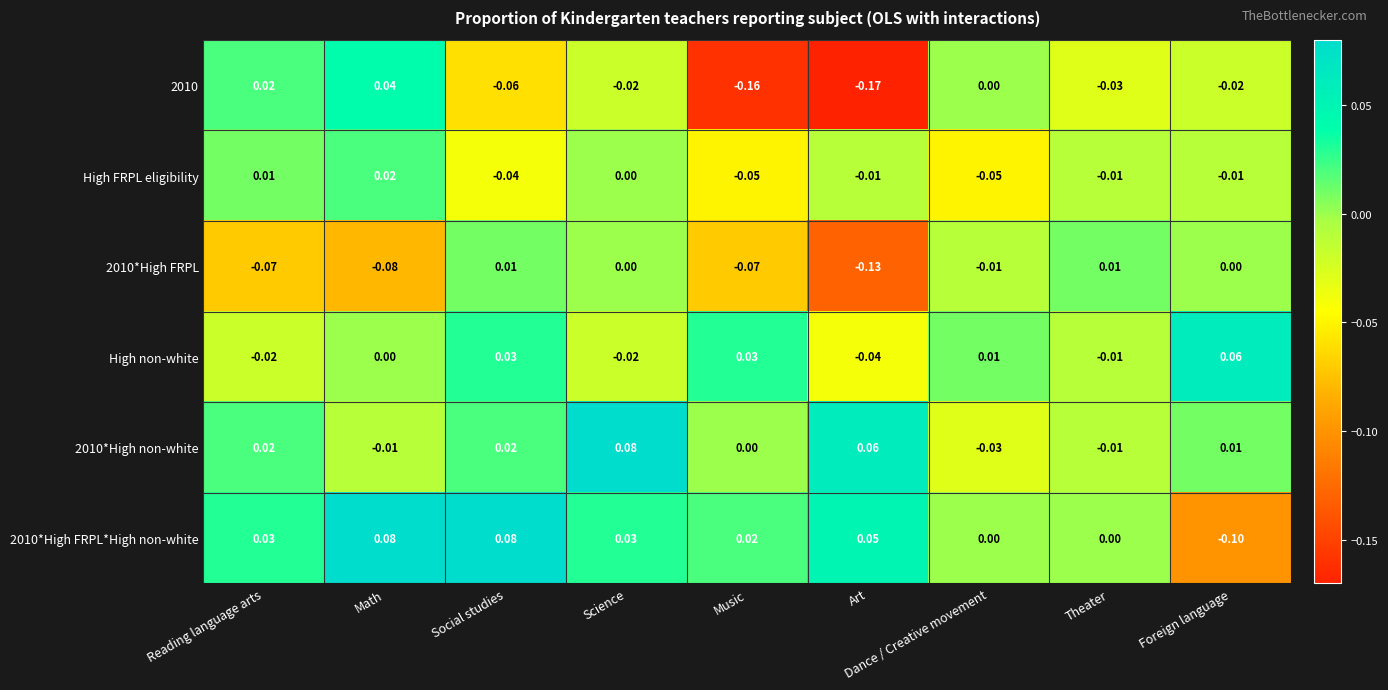

At which category is the sum across all series the highest?

Science